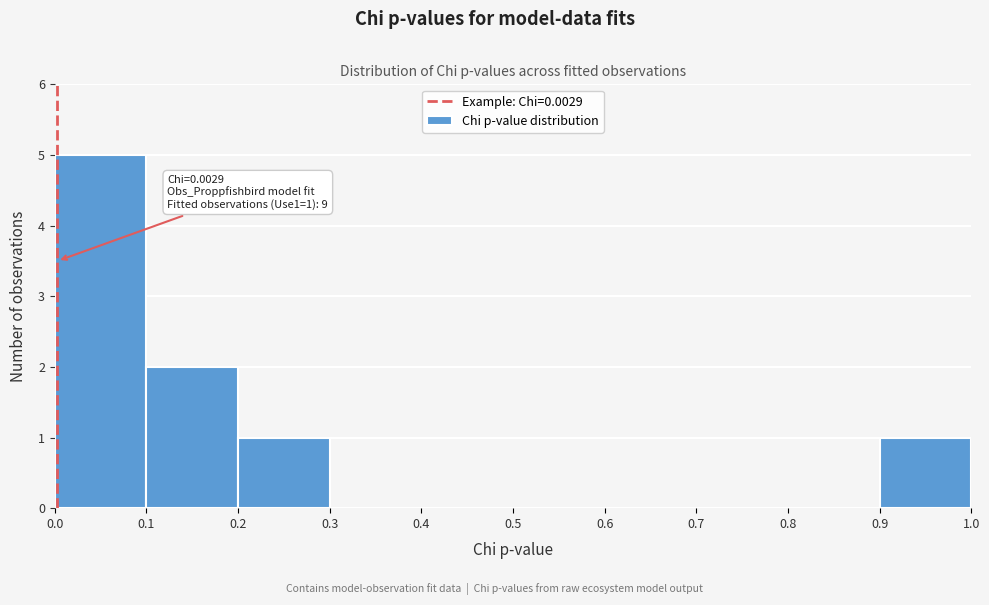

Over which range of the x-axis is the bar tallest?

0.0 to 0.1